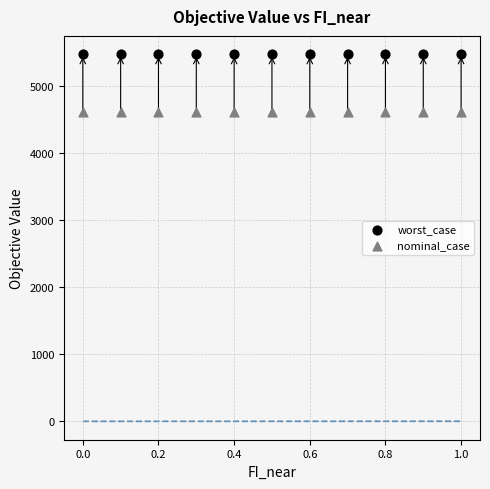

Which series contains the lowest Y value?

nominal_case